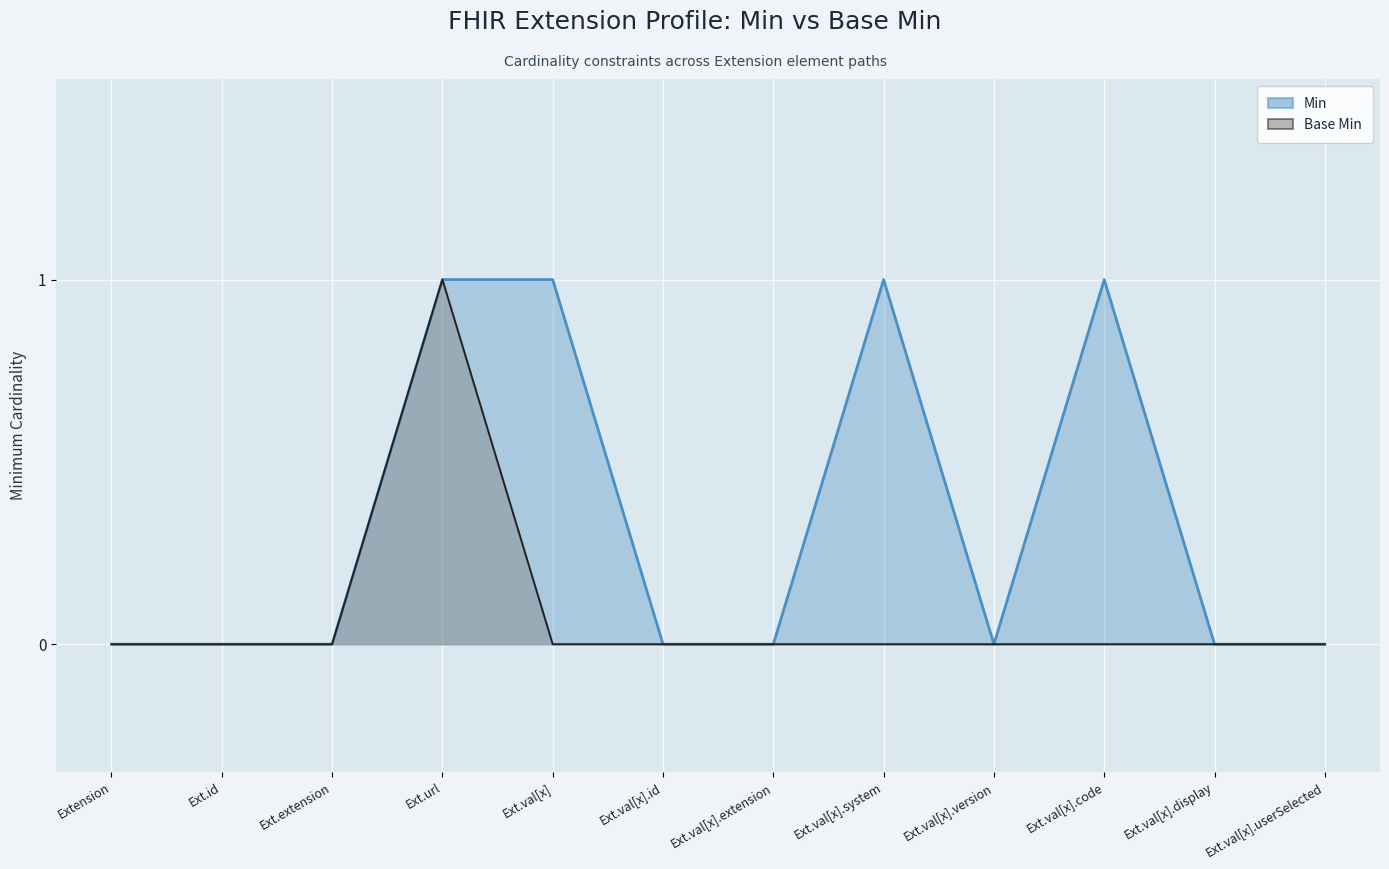

How many positive values does the Min series have?

4